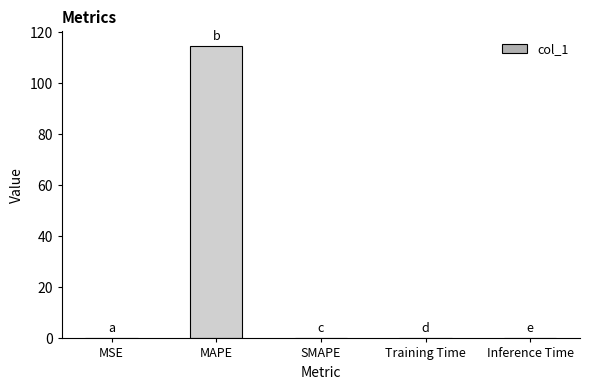

What is the sum of all values?

114.7